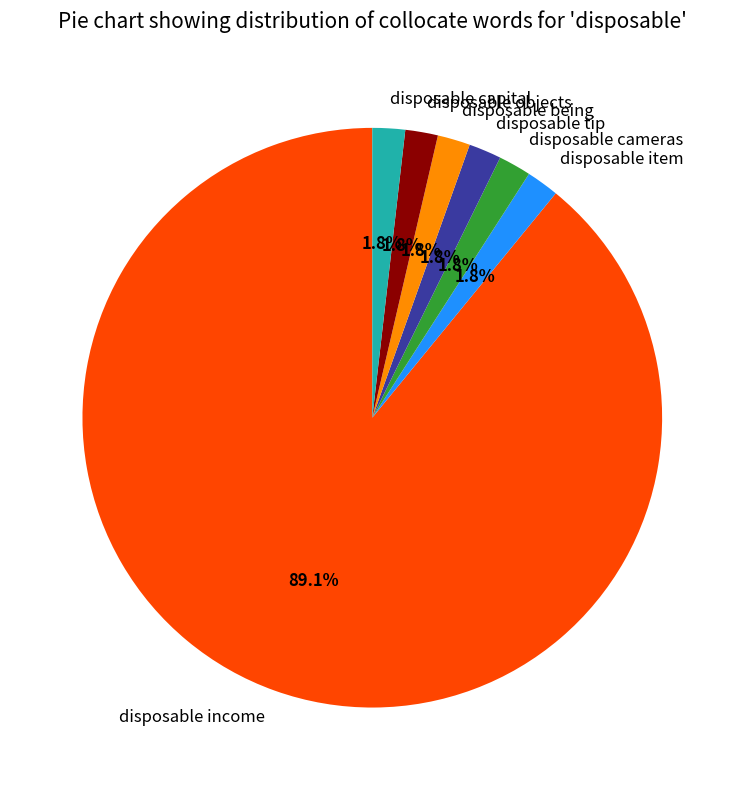

Count the number of slices in the pie.

7